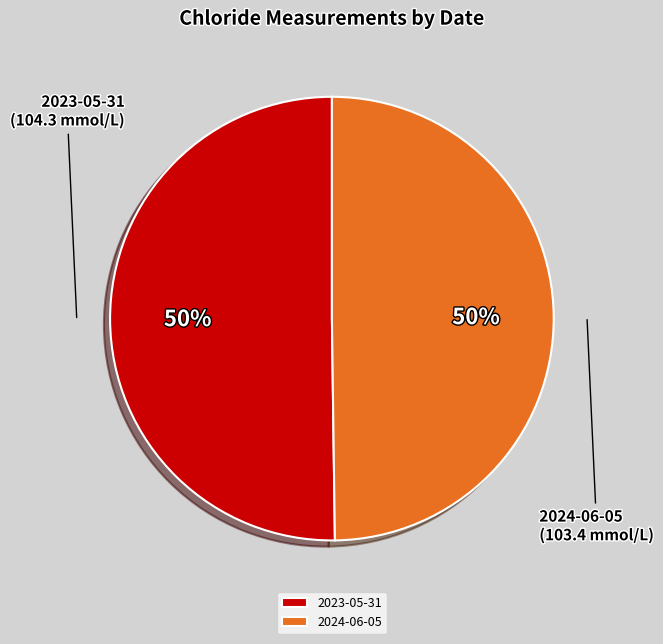

What percentage is the 2024-06-05 slice, to the nearest percent?

50%